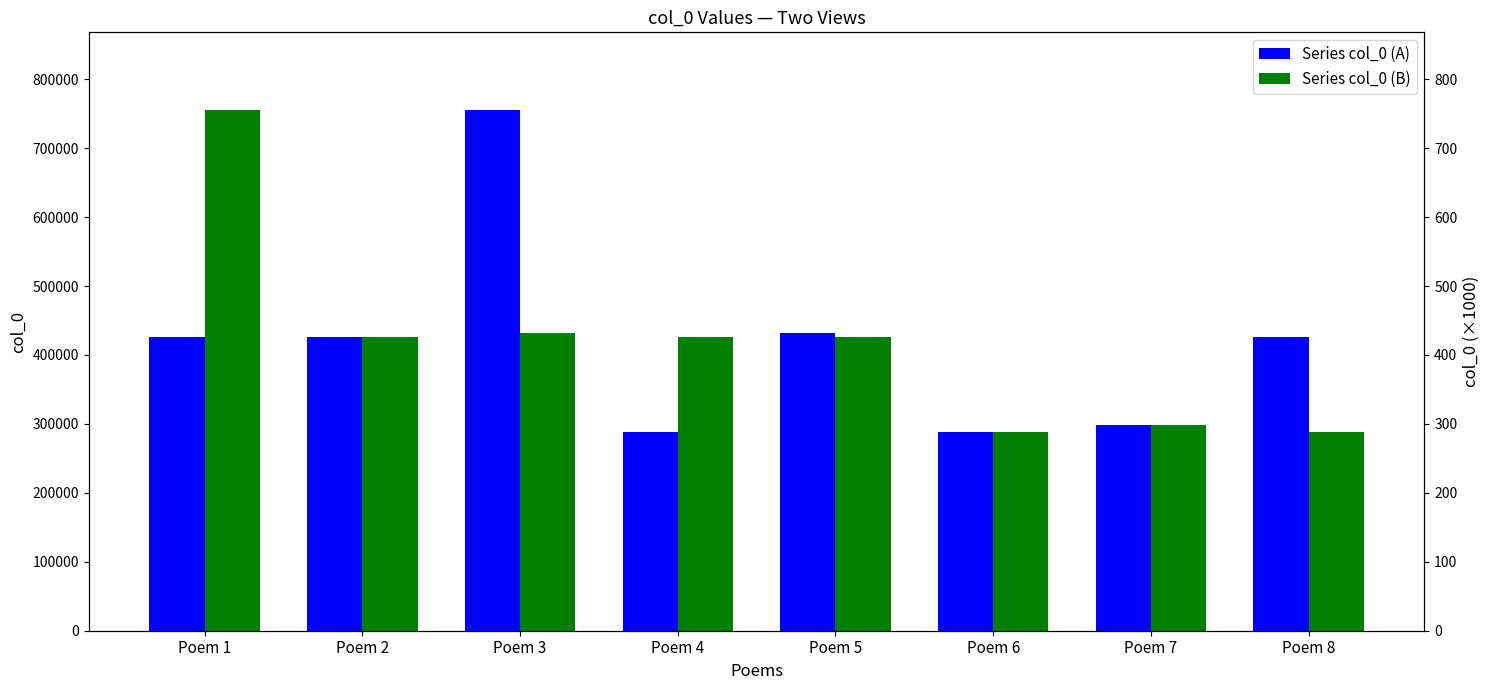

What is the minimum value shown in the chart?

287709